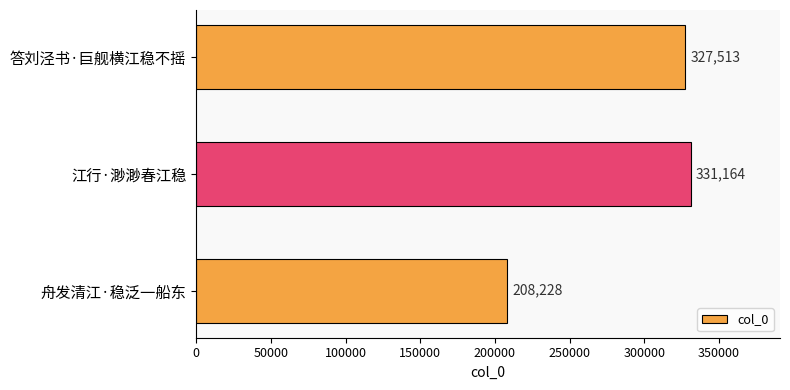

Rank the categories by value from highest to lowest.

江行·渺渺春江稳, 答刘泾书·巨舰横江稳不摇, 舟发清江·稳泛一船东